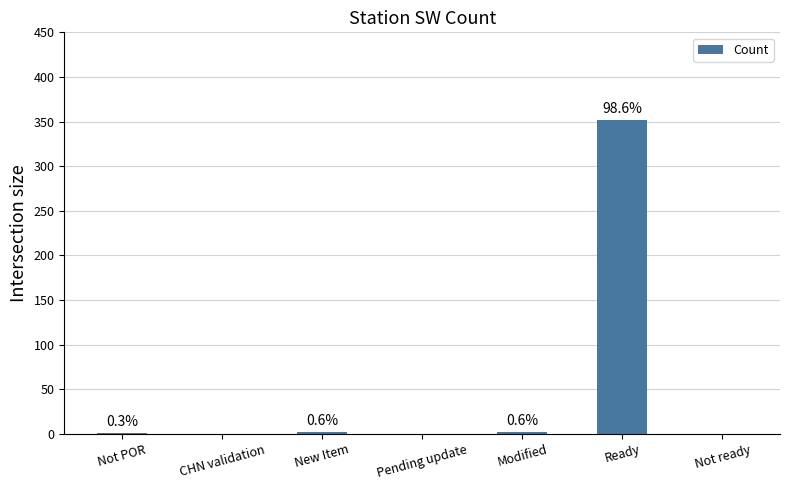

Are the bars horizontal?

No